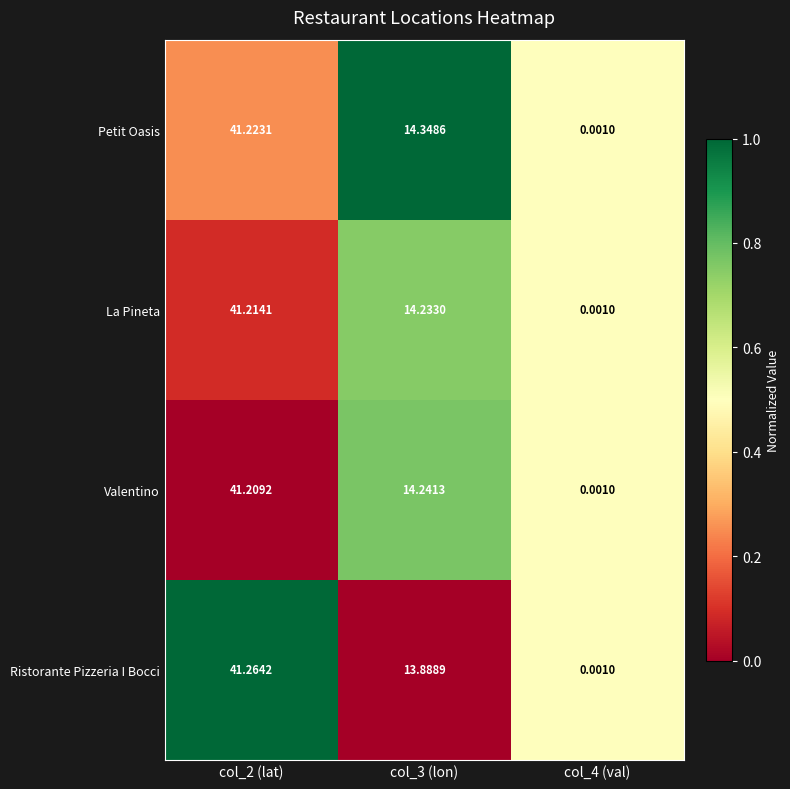

Rank the series by their maximum value, from highest to lowest.

Ristorante Pizzeria I Bocci, Petit Oasis, La Pineta, Valentino